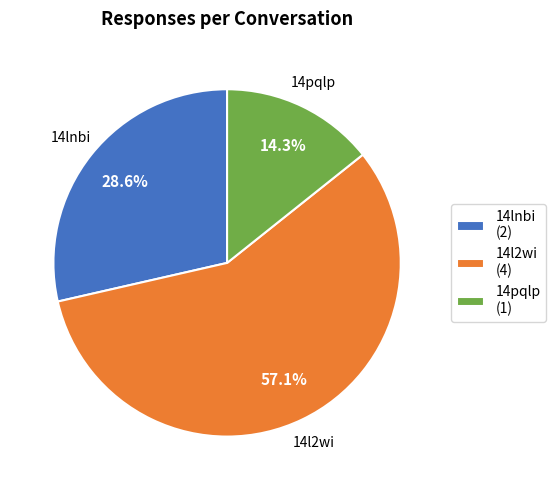

Is there a majority slice in this chart?

Yes